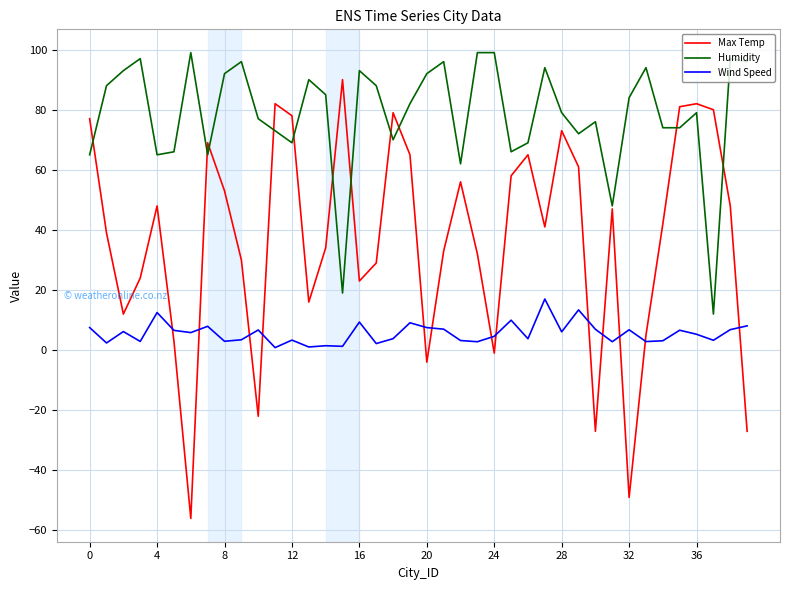

How many negative values does the Max Temp series have?

7